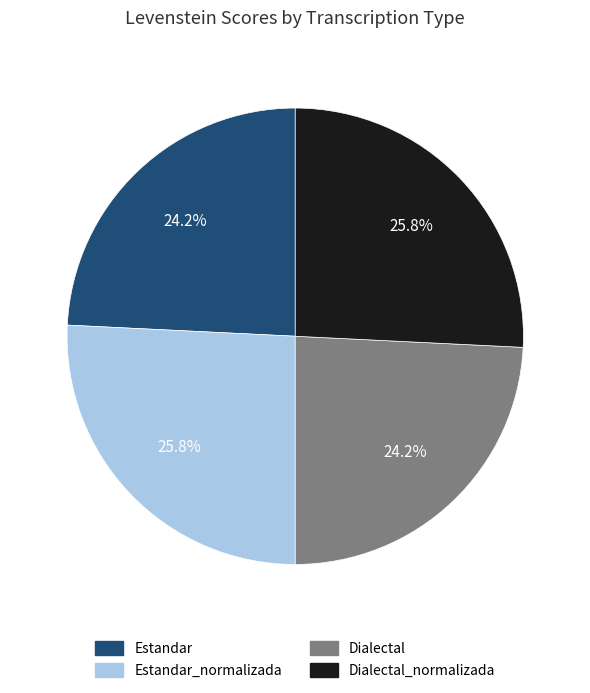

To the nearest percent, what is the difference between the largest and smallest slice percentages?

2%